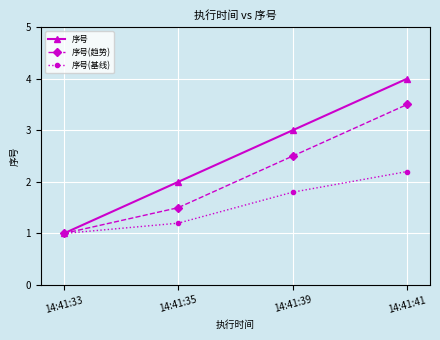

Reading right to left, list all the values displayed in this chart.

序号: 14:41:41=4.0	14:41:39=3.0	14:41:35=2.0	14:41:33=1.0
序号(趋势): 14:41:41=3.5	14:41:39=2.5	14:41:35=1.5	14:41:33=1.0
序号(基线): 14:41:41=2.2	14:41:39=1.8	14:41:35=1.2	14:41:33=1.0